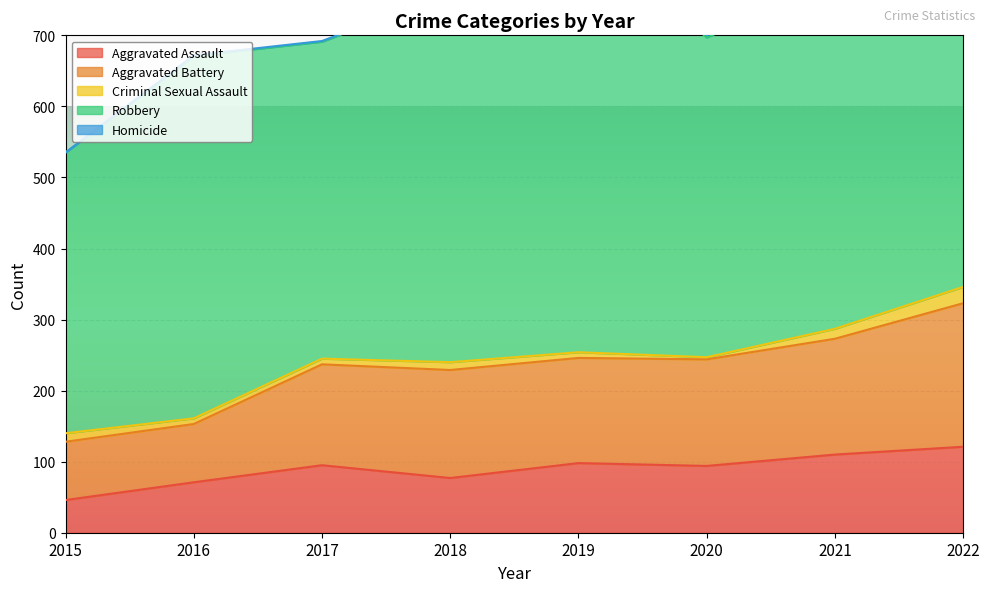

What is the highest value of the Aggravated Battery series?

202